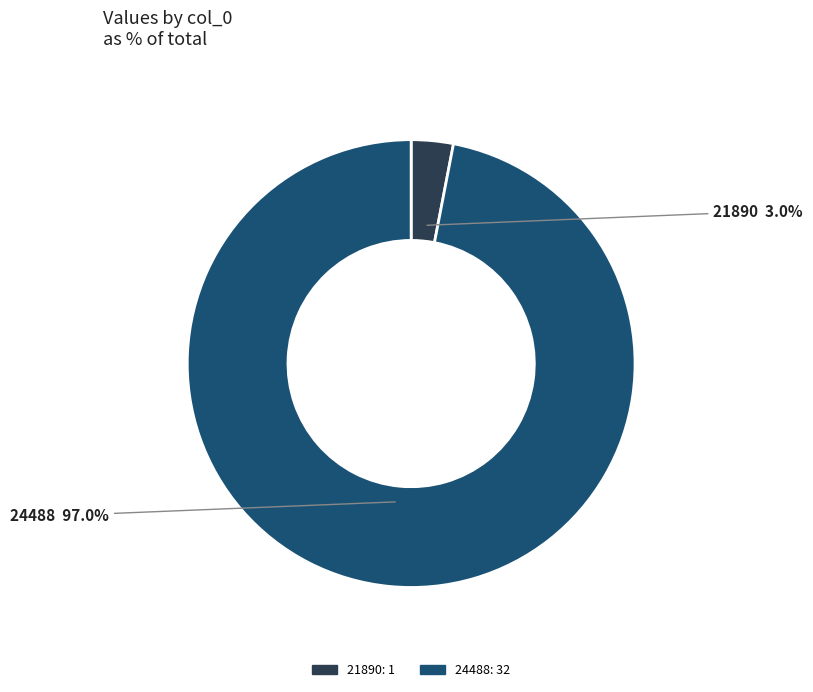

Rank the categories by value from lowest to highest.

21890, 24488